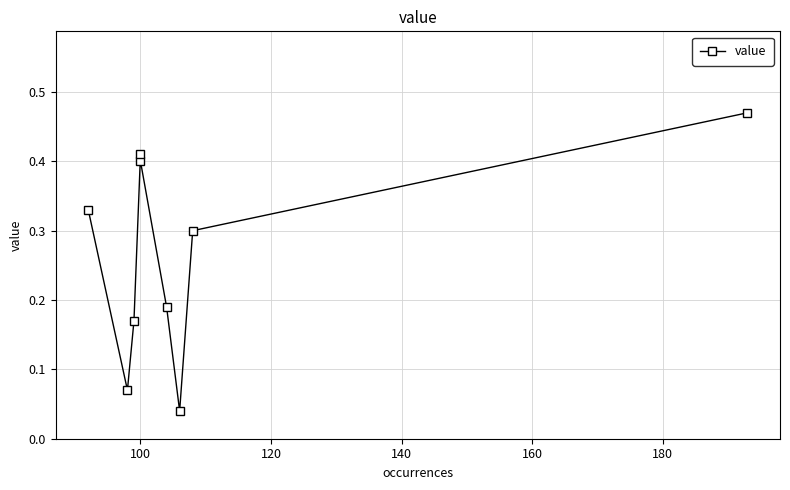

How many lines are shown in the chart?

1